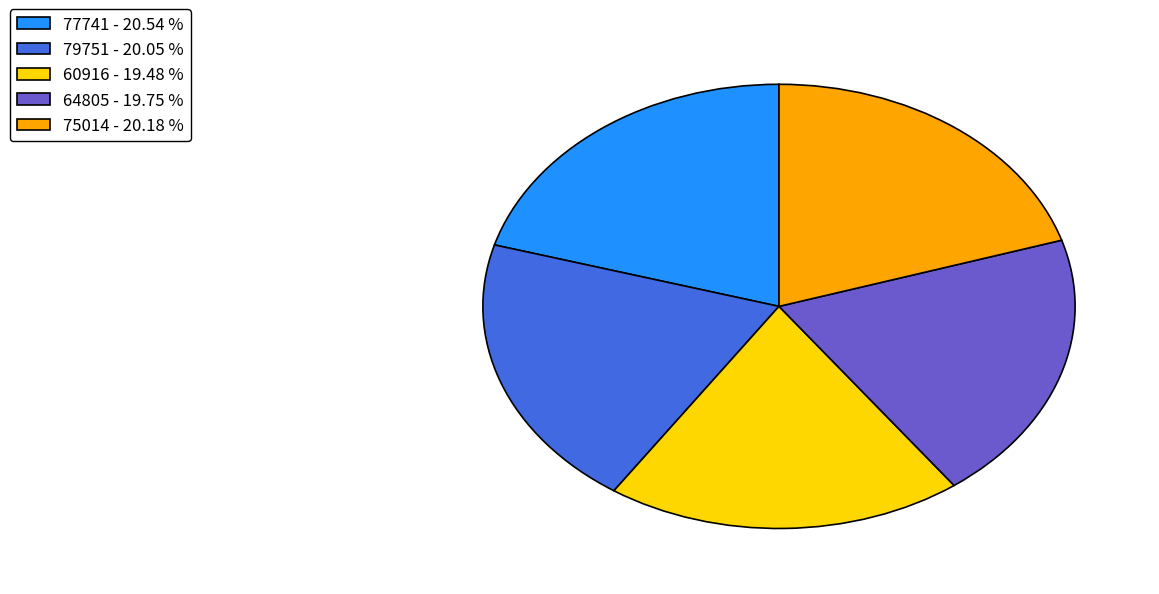

Do 60916 - 19.48 % and 77741 - 20.54 % together represent more than half of the pie?

No